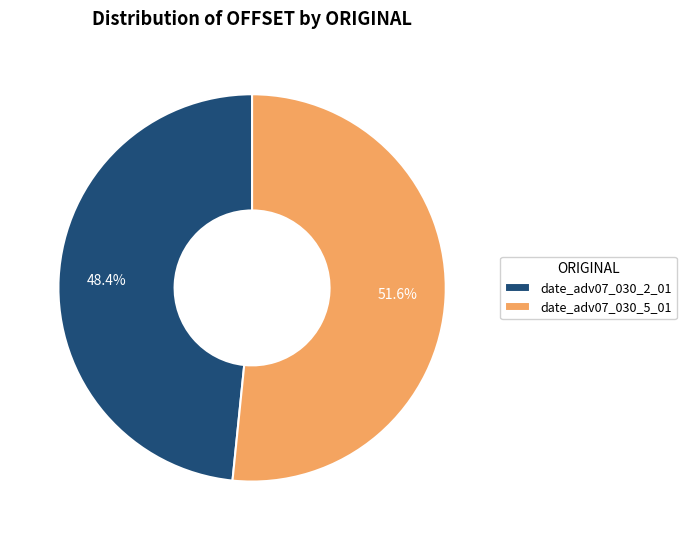

Which slice is the smallest?

date_adv07_030_2_01